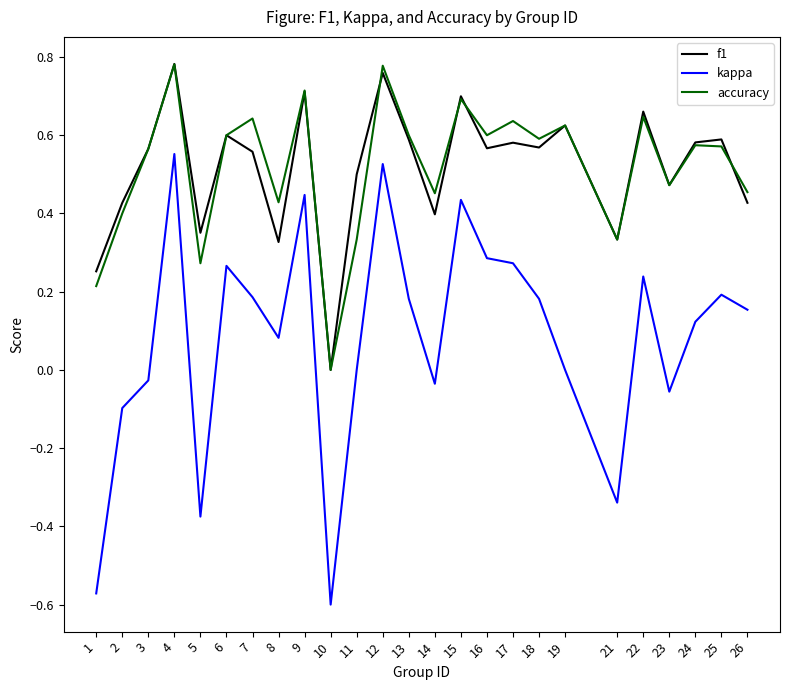

At which label is f1 closest to 0?

10